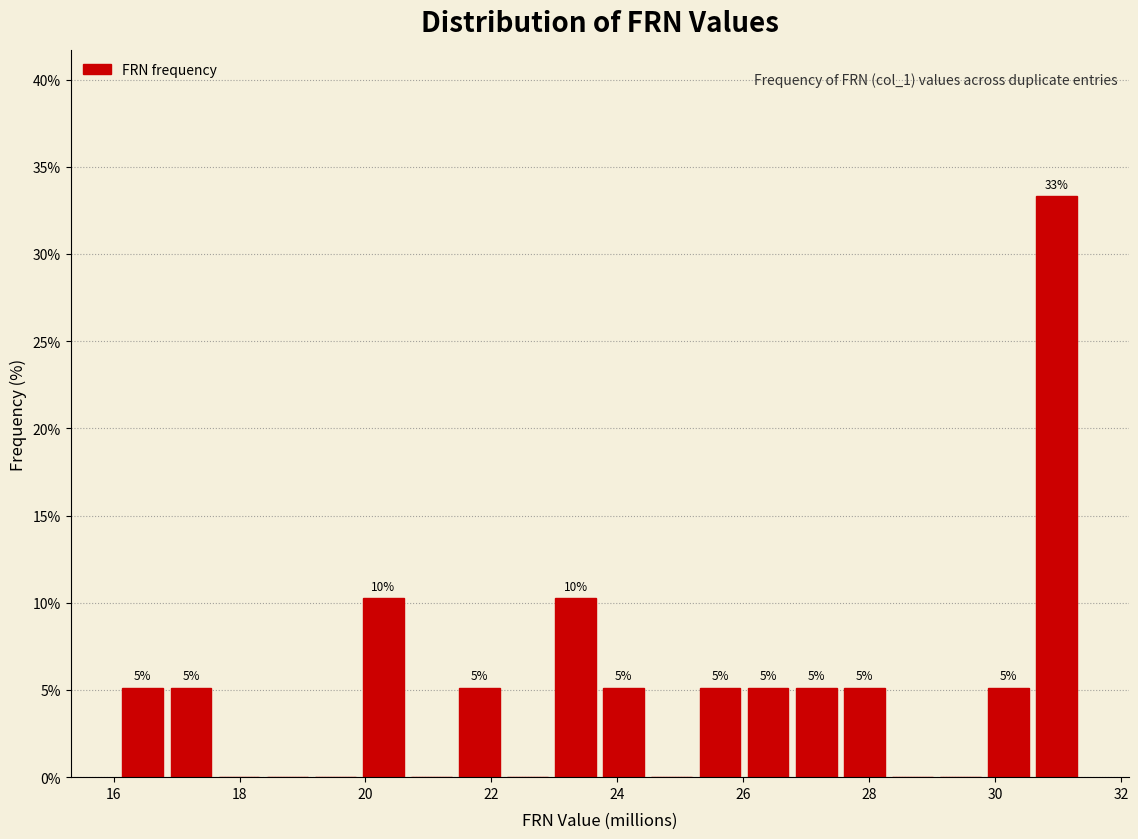

Read against the x-axis, roughly where is the centre of the tallest bar?

31.0